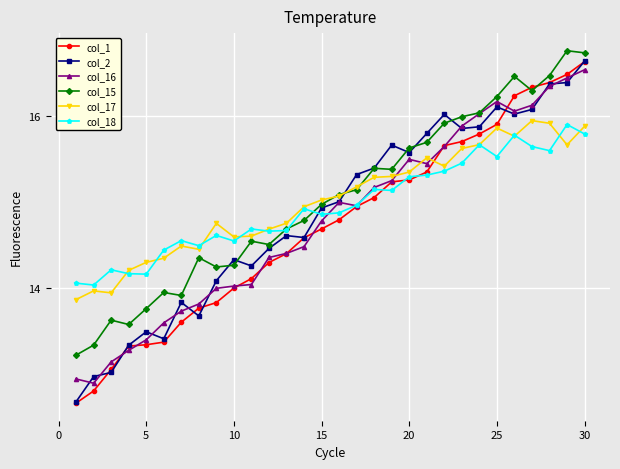

What is the value of the col_15 point at the 23rd from the left?

16.0